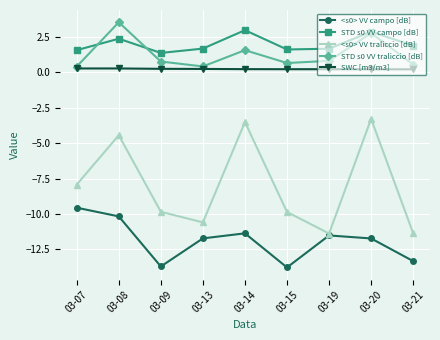

How many interior local valleys does the <s0> VV campo [dB] series have?

2